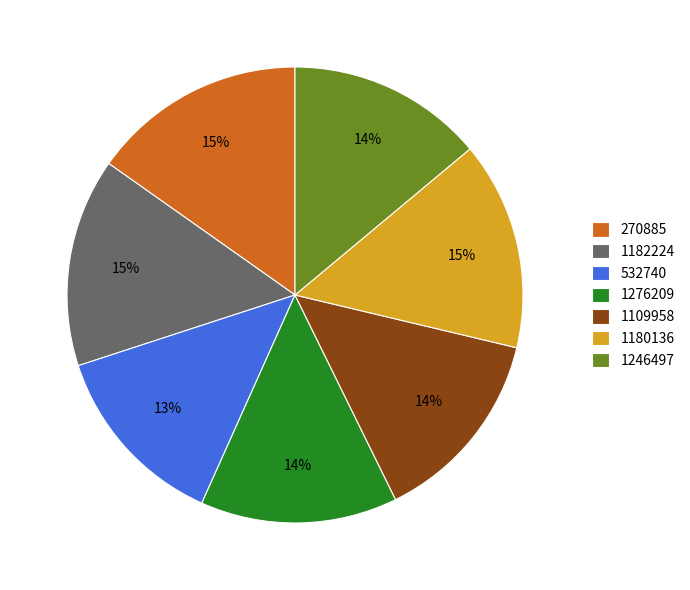

Combined, do 1109958 and 1246497 account for over 50%?

No